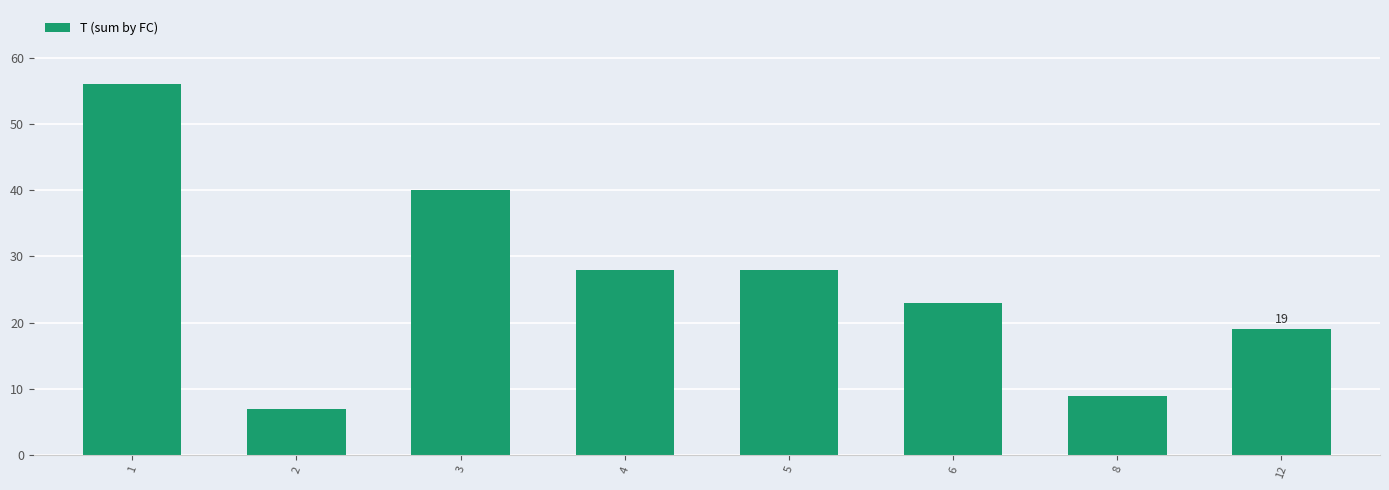

What is the smallest value displayed?

7